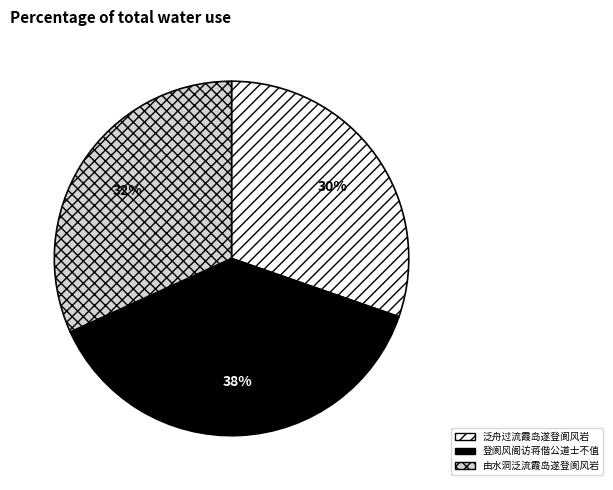

What is the ratio of the value at 泛舟过流霞岛遂登阆风岩 to the value at 登阆风阁访蒋偕公道士不值?

0.8